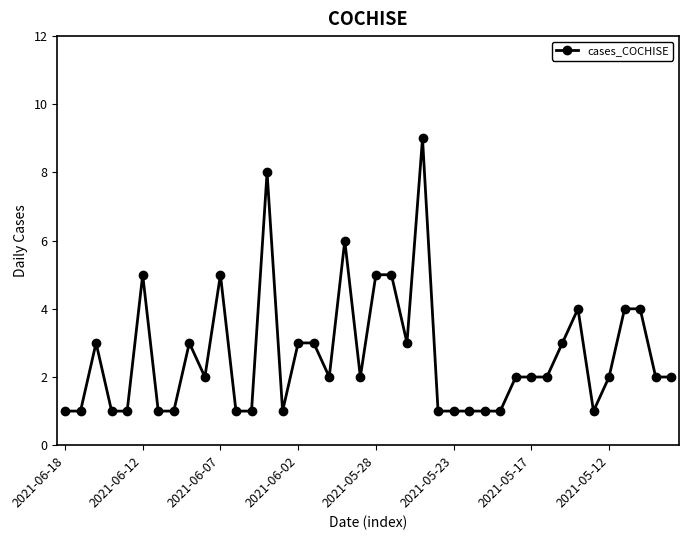

Count the number of categories in the chart.

40